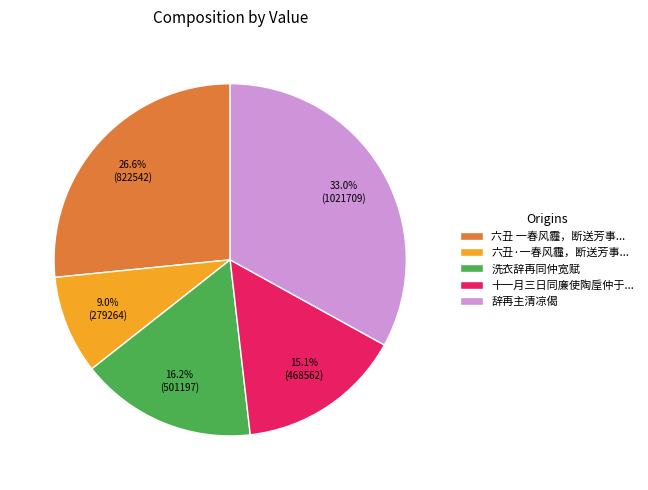

Between 洗衣辞再同仲宽赋 and 辞再主清凉偈, which is larger?

辞再主清凉偈